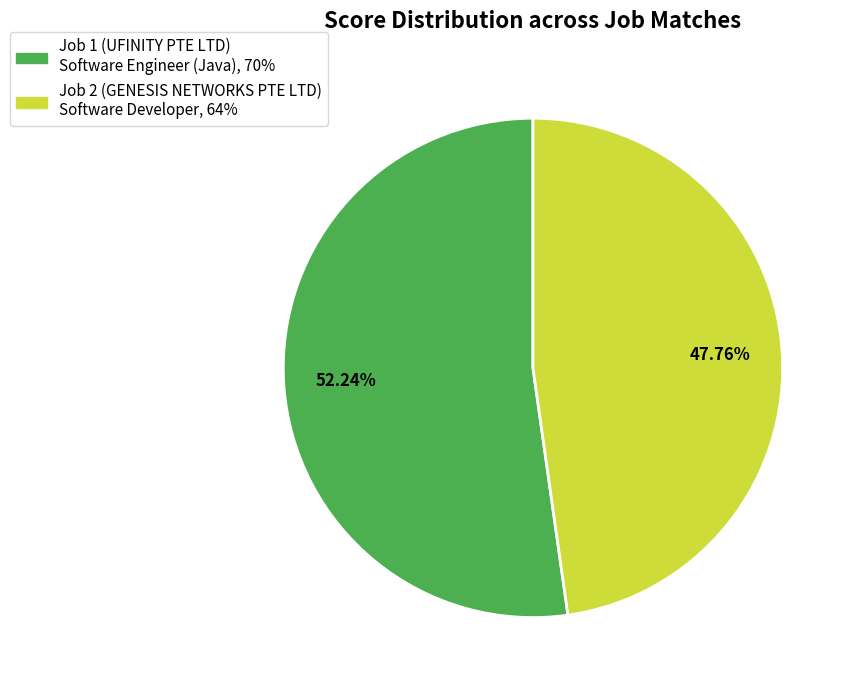

Approximately how many times larger is the value at Job 1 (UFINITY PTE LTD) Software Engineer (Java) compared to Job 2 (GENESIS NETWORKS PTE LTD) Software Developer?

1.1